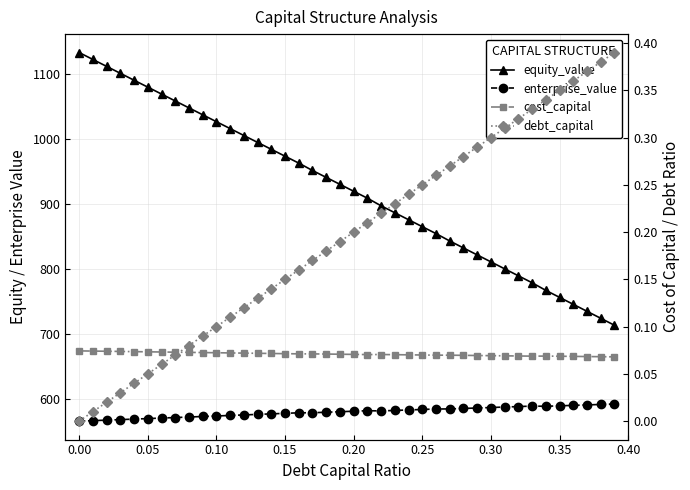

What is the value of the equity_value point at the 37th from the left?

746.0